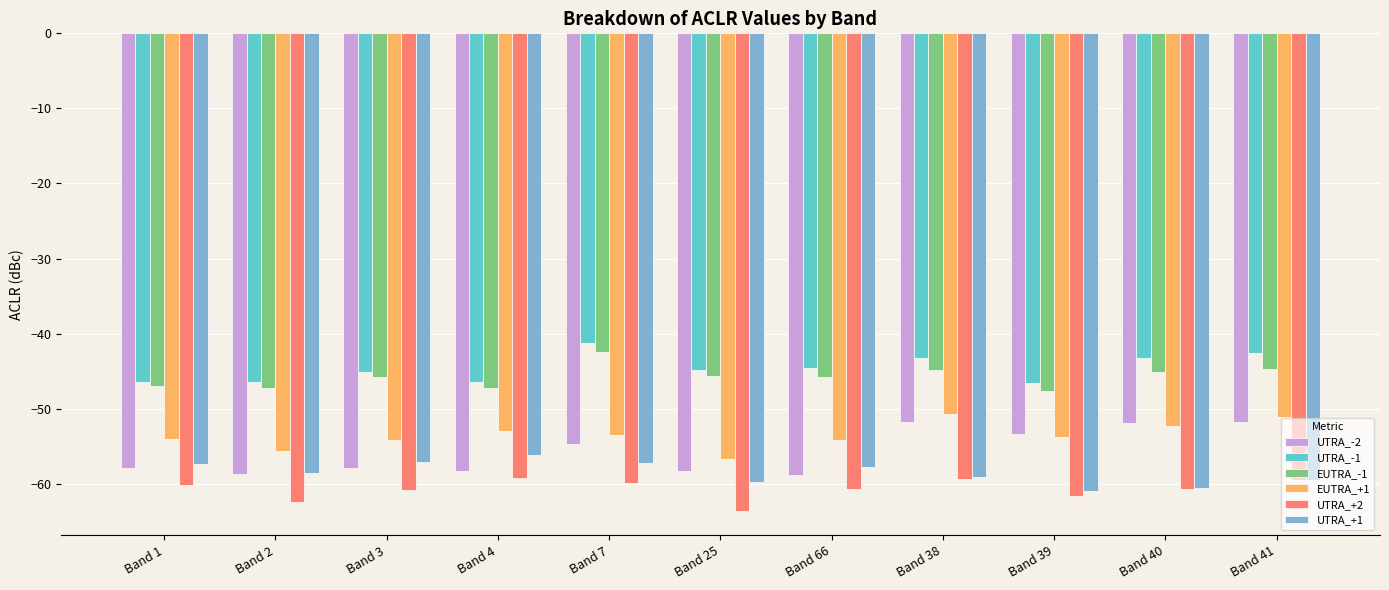

What is the difference between the second highest and second lowest values in the UTRA_-1 series?

3.8